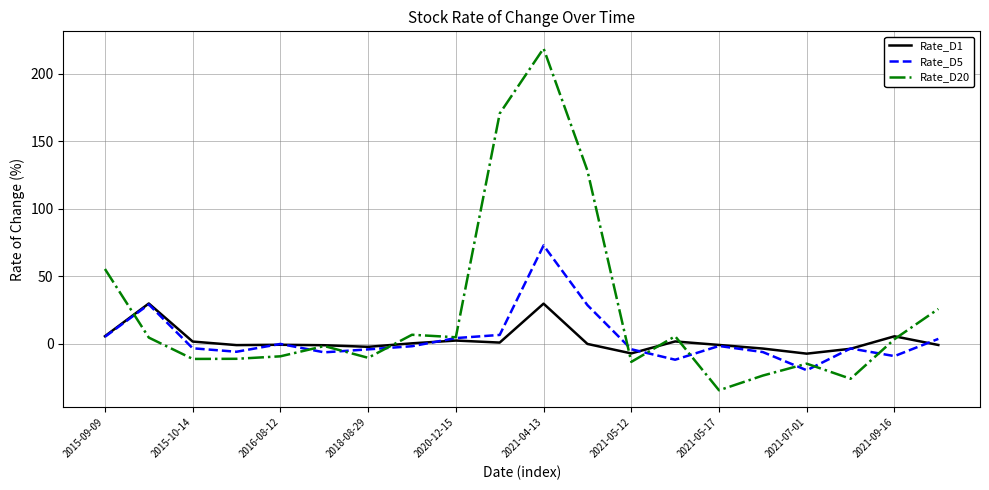

Which series has the largest total across all categories?

Rate_D20